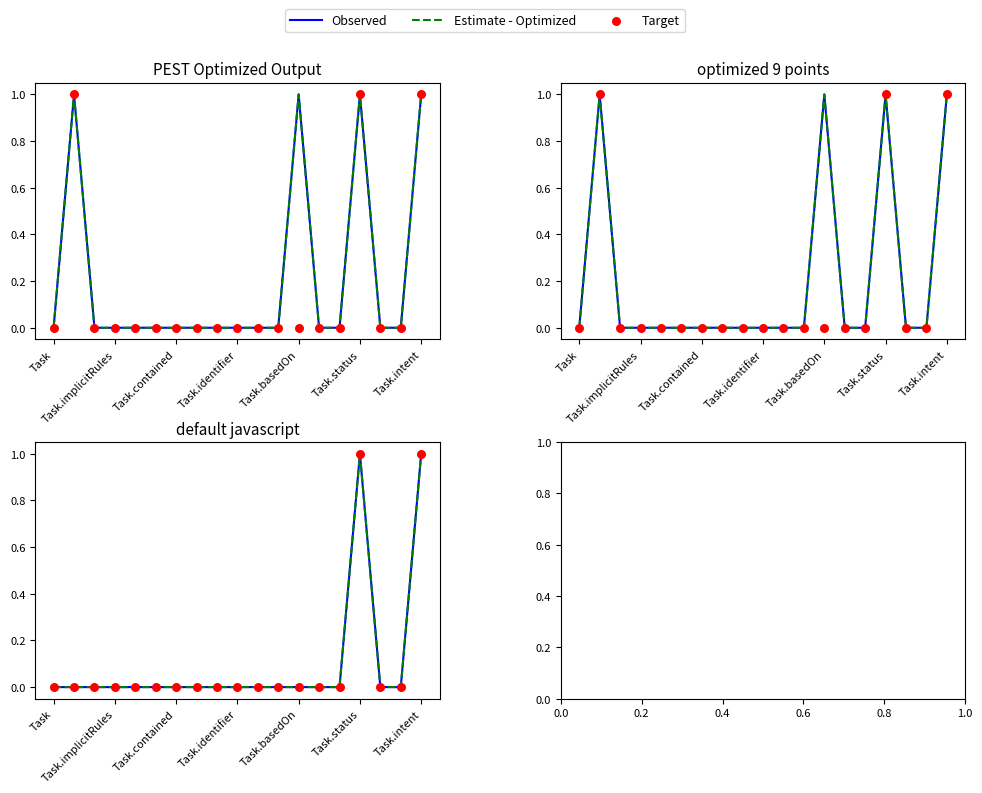

Which series has the largest Y range (max minus min)?

Observed